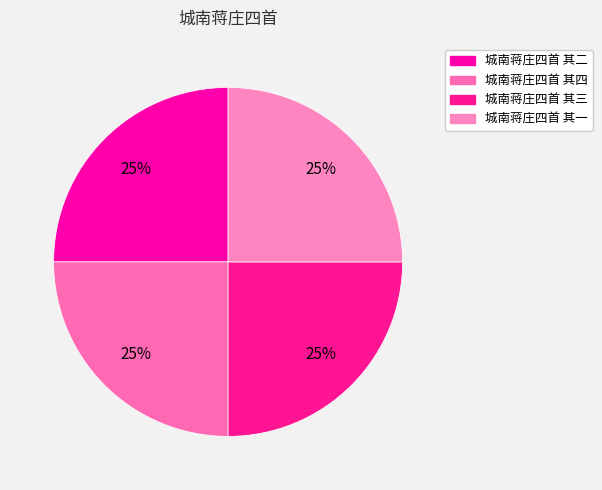

Count the number of slices in the pie.

4